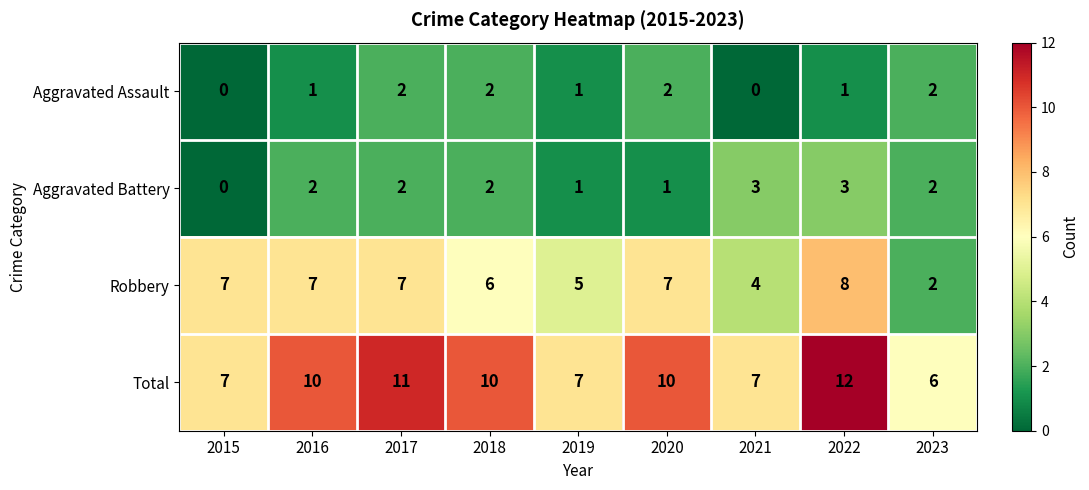

List the series in order of their peak value, lowest first.

Aggravated Assault, Aggravated Battery, Robbery, Total